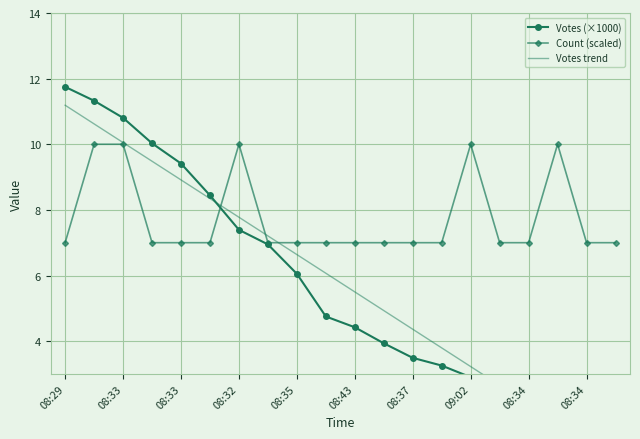

How many Count (scaled) values are between 7 and 10?

20